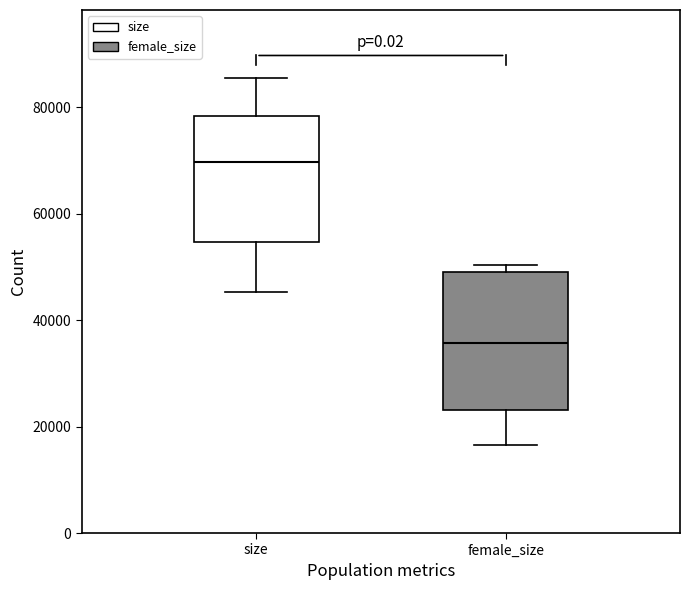

Where is the lower edge of the box for female_size on the y-axis? The values are not printed on the chart, so give them approximately, as read against the axis.

24000